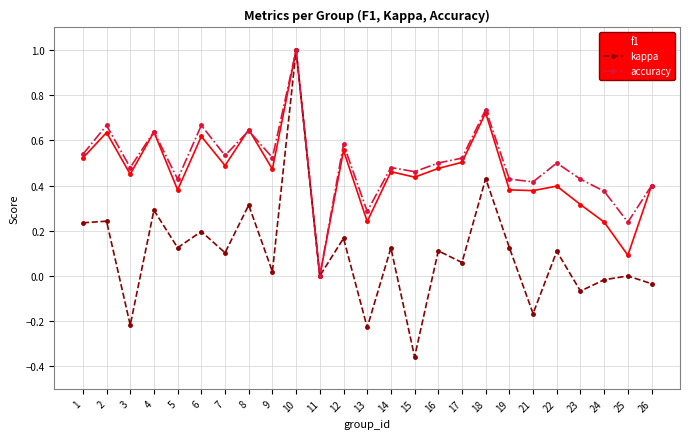

Which series has the largest total across all categories?

accuracy